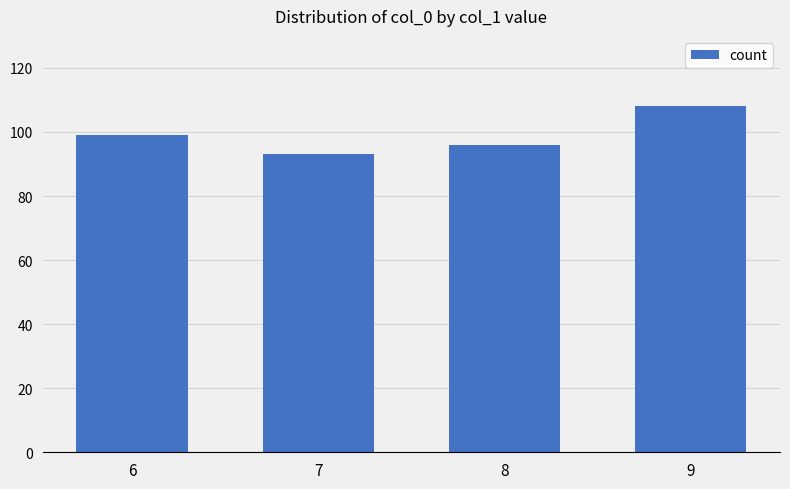

Reading right to left, list all the values displayed in this chart.

9=108	8=96	7=93	6=99